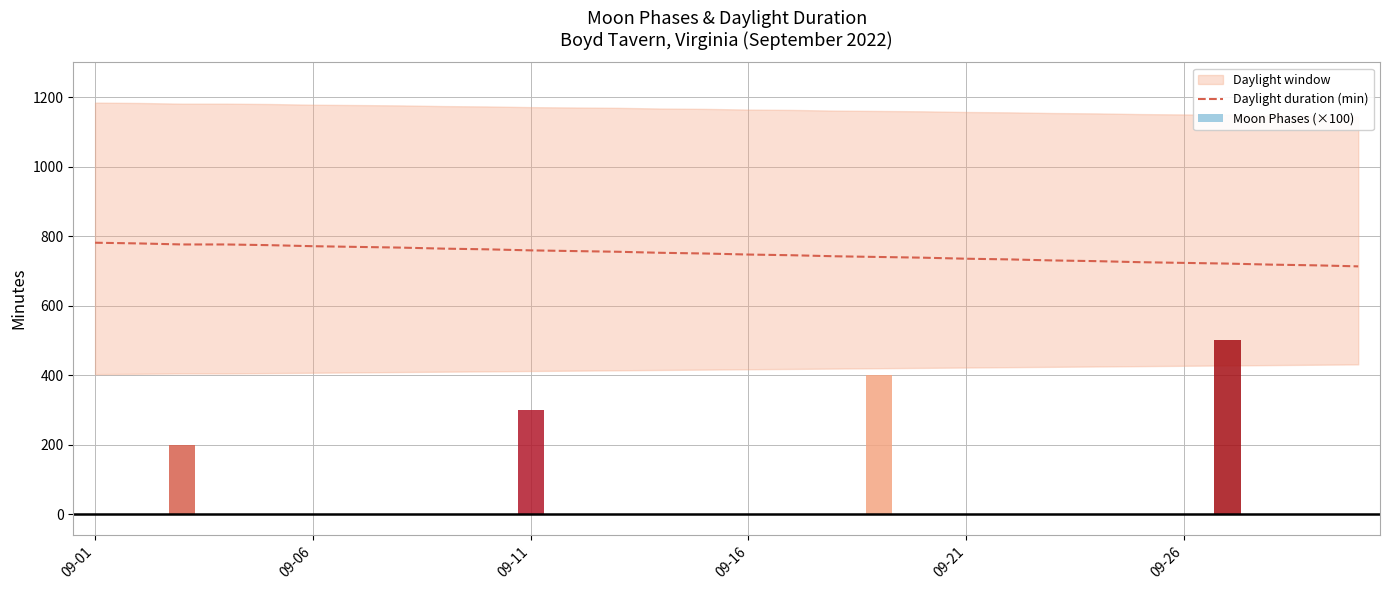

What is the maximum value for Daylight duration (min)?

781